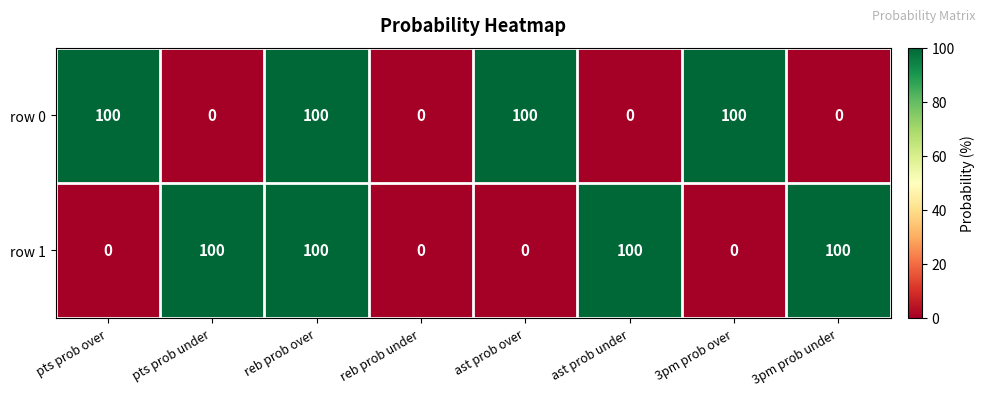

At how many categories does at least one series exceed 75?

7